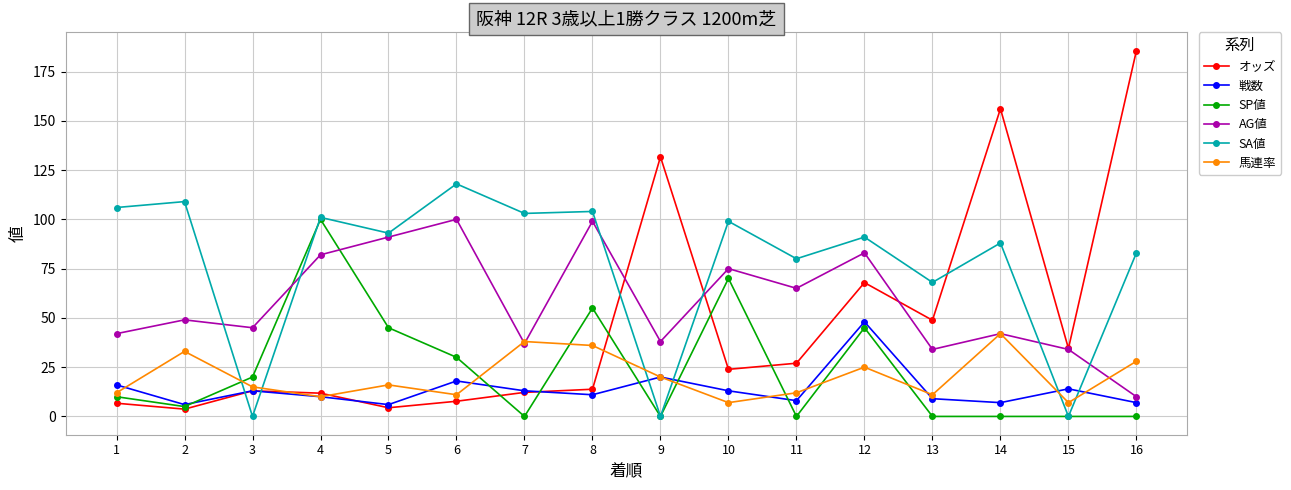

The value of オッズ at 8 is 3.3. True or false?

False